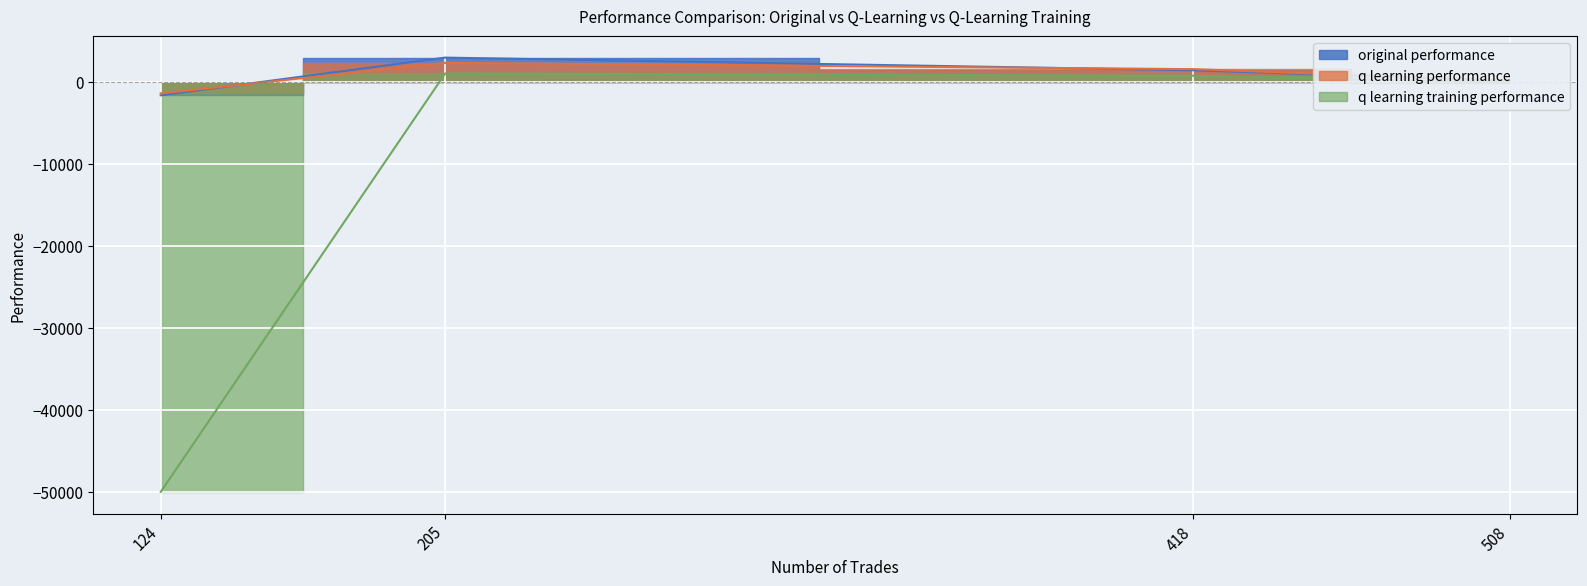

Reading right to left, list all the values displayed in this chart.

original performance: 124=-1623.1	205=2975.1	418=1429.2	508=164.4
q learning performance: 124=-1384.1	205=2336.3	418=1567.4	508=160.9
q learning training performance: 124=-50000.0	205=1045.6	418=764.5	508=-78.3